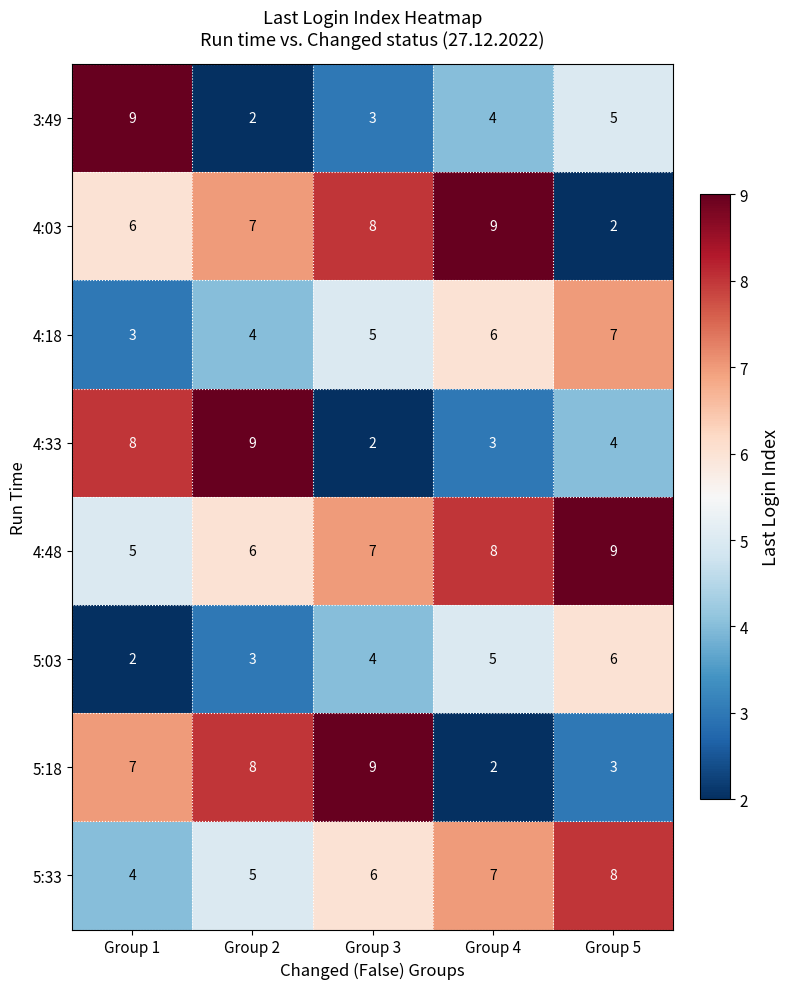

Read the 4:33 value at Group 4.

3